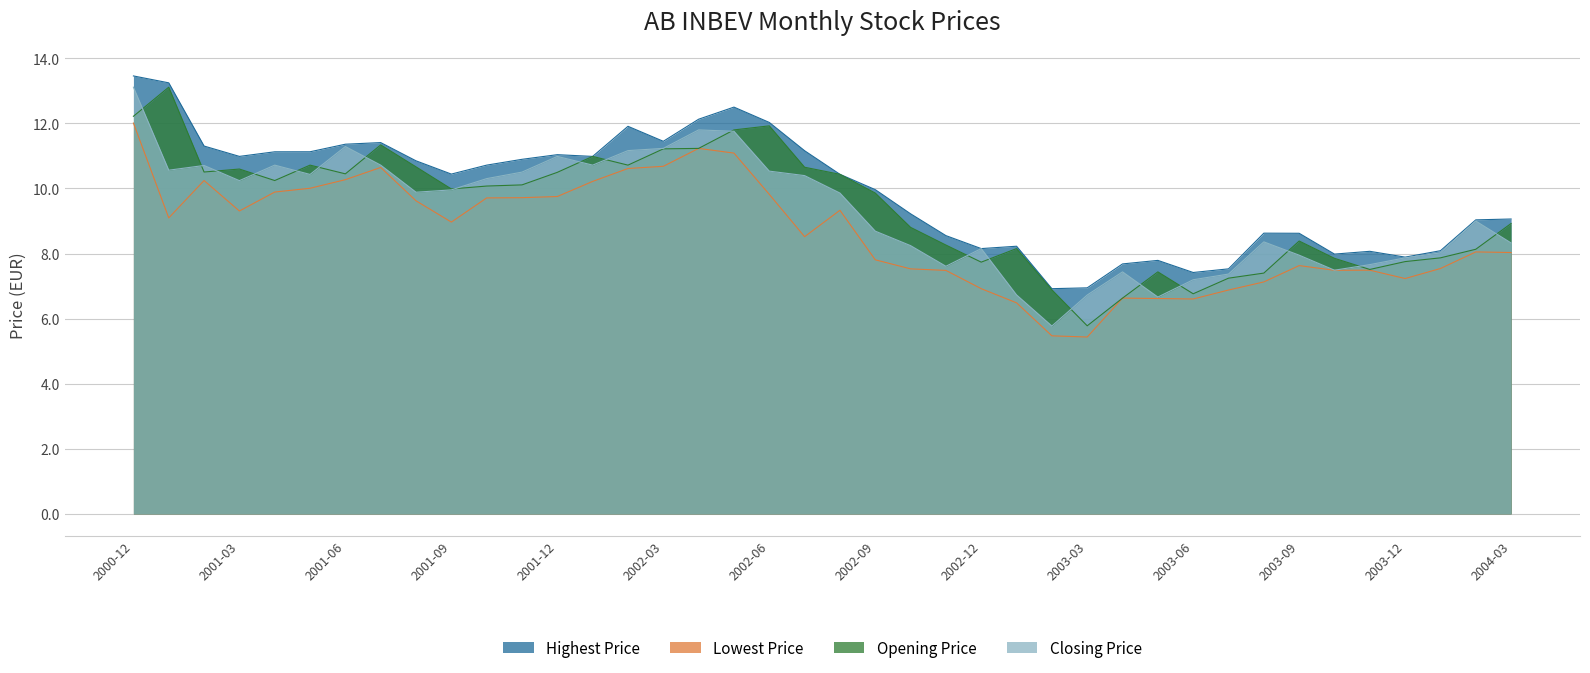

True or false: Closing Price and Highest Price intersect in this chart.

False